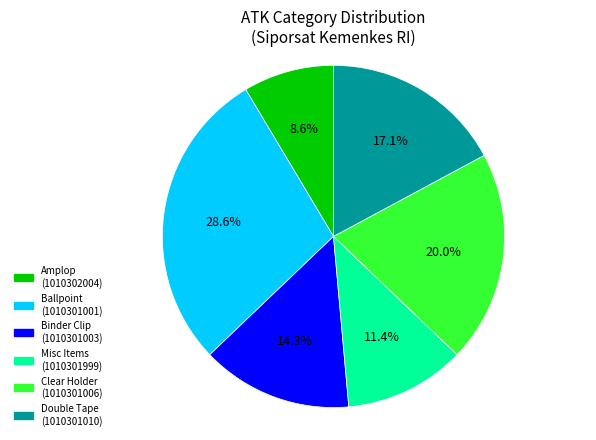

What is the smallest slice in the pie chart?

Amplop (1010302004)